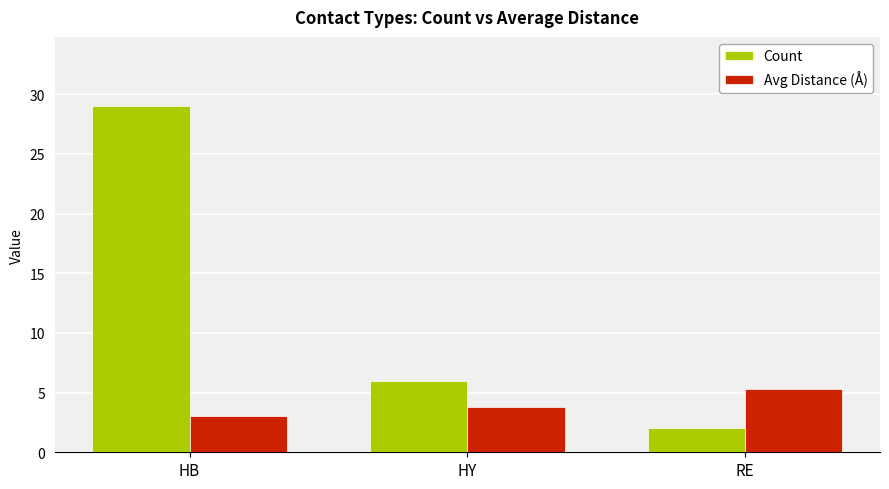

What are all the series names shown in the legend?

Count, Avg Distance (Å)